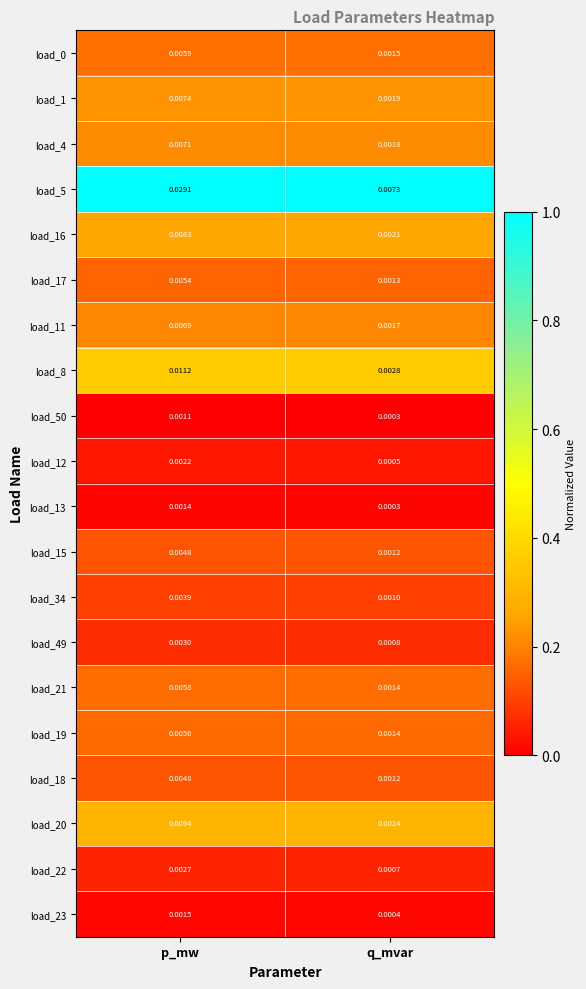

At which label is load_0 closest to 0?

q_mvar